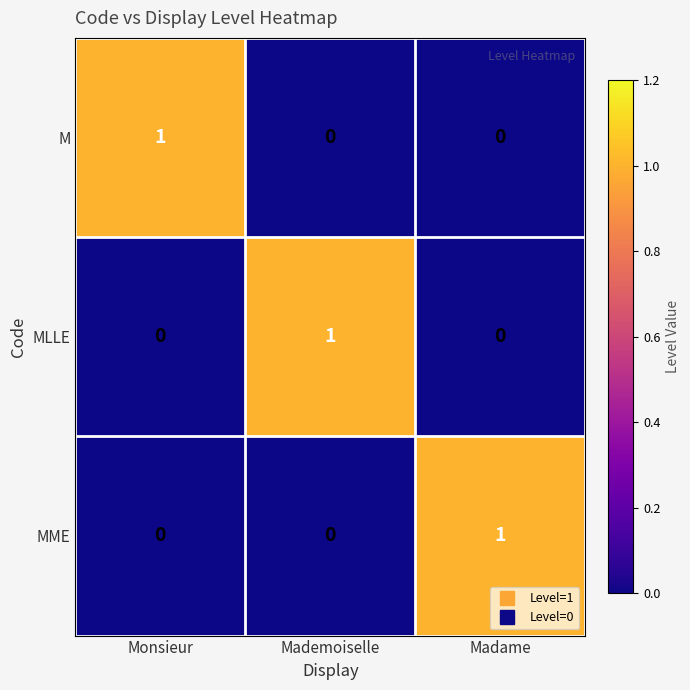

At how many categories does at least one series exceed 0?

3